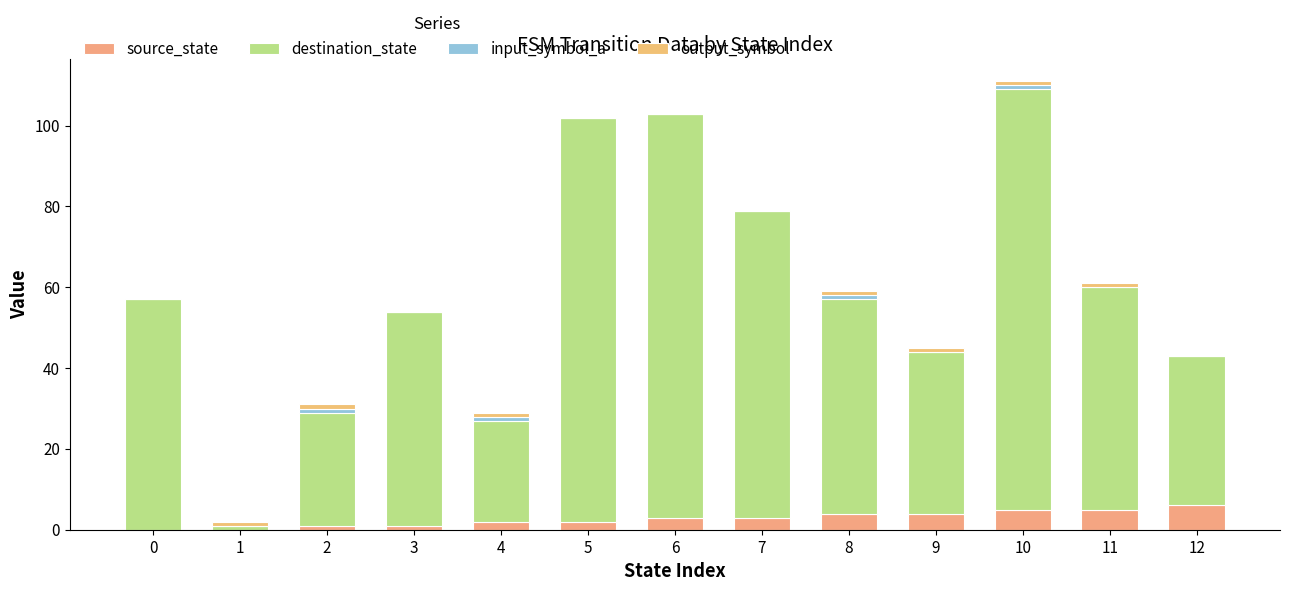

Does the chart contain stacked bars?

Yes